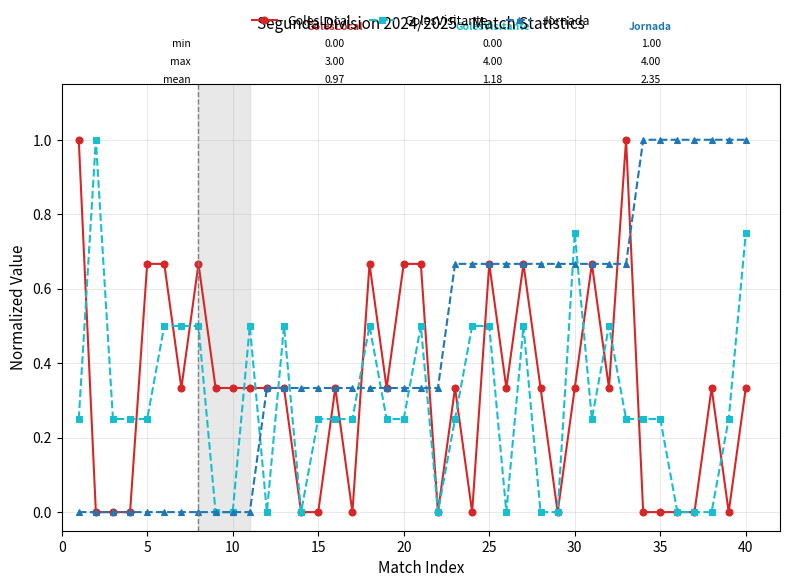

What is the value of the GolesVisitante point at the 6th from the left?

0.5